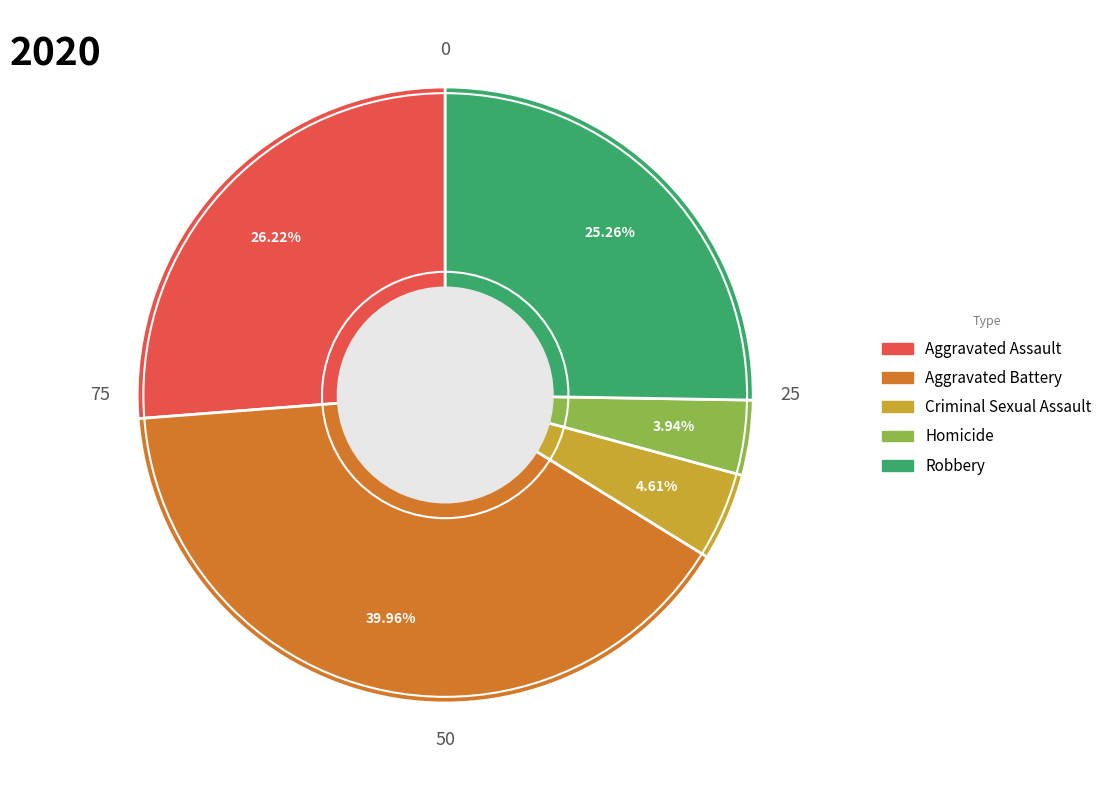

Is there any slice that represents more than half of the pie?

No